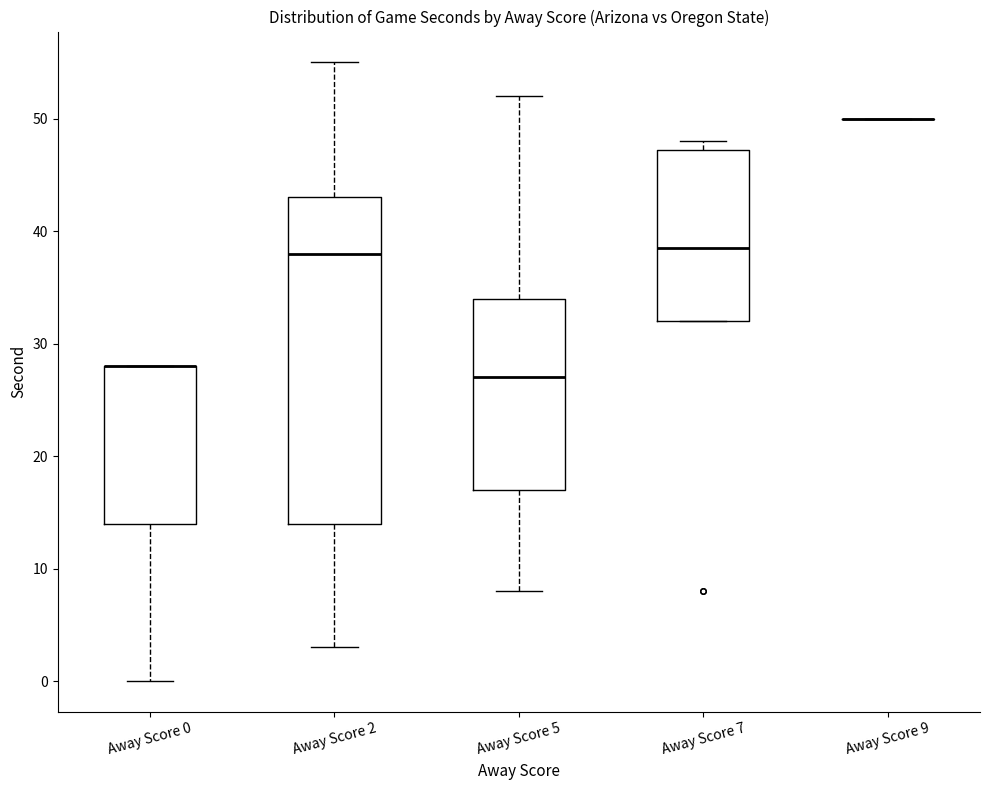

Which box is the tallest, from its lower edge to its upper edge?

Away Score 2